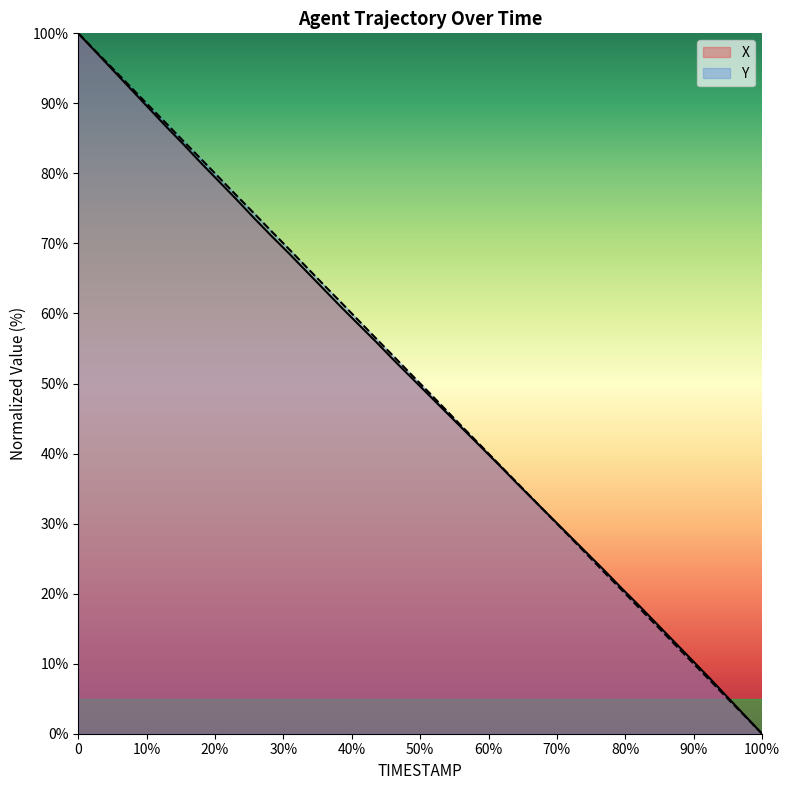

Which series ends up on top after the final intersection of X and Y?

X